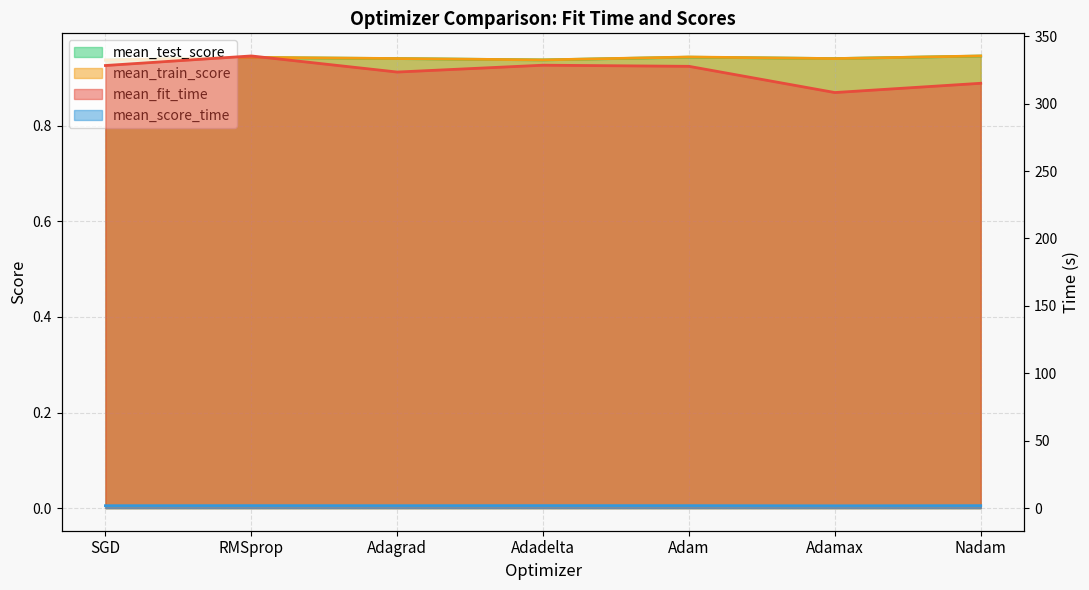

Reading right to left, transcribe all the data shown in this chart.

mean_fit_time: Nadam=315.1	Adamax=308.2	Adam=327.7	Adadelta=328.5	Adagrad=323.4	RMSprop=335.4	SGD=328.3
mean_score_time: Nadam=1.8	Adamax=1.7	Adam=1.8	Adadelta=1.8	Adagrad=1.8	RMSprop=1.8	SGD=1.8
mean_test_score: Nadam=0.9	Adamax=0.9	Adam=0.9	Adadelta=0.9	Adagrad=0.9	RMSprop=0.9	SGD=0.9
mean_train_score: Nadam=0.9	Adamax=0.9	Adam=0.9	Adadelta=0.9	Adagrad=0.9	RMSprop=0.9	SGD=0.9